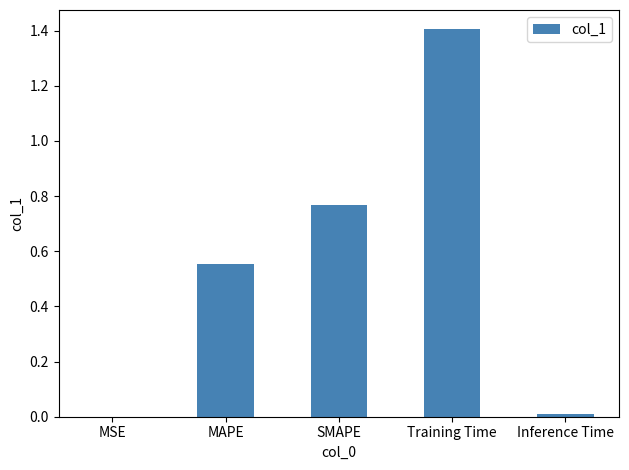

True or false: the data shows 0.0 at MSE.

True